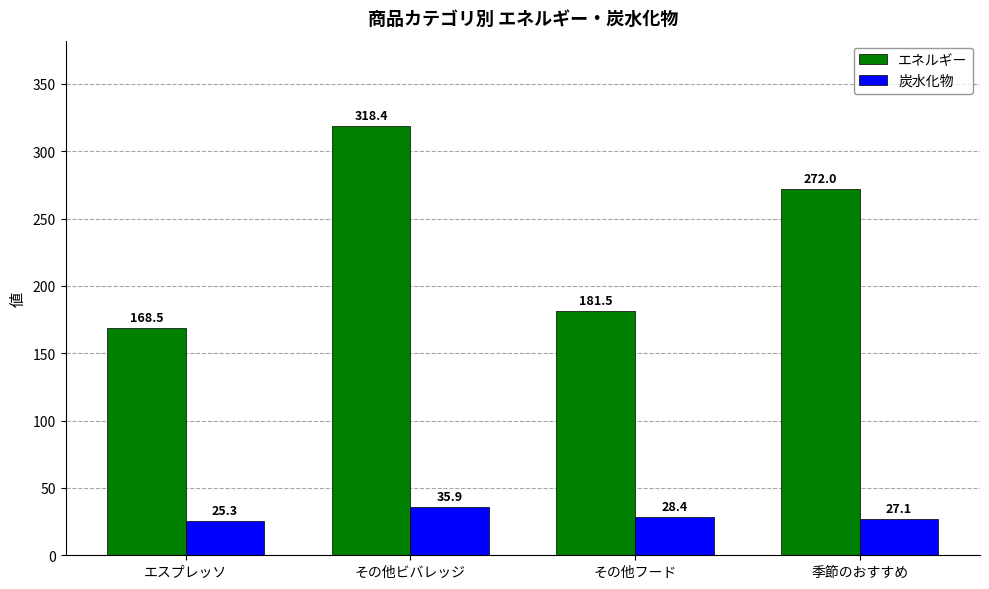

Rank the series at その他フード from lowest to highest value.

炭水化物, エネルギー